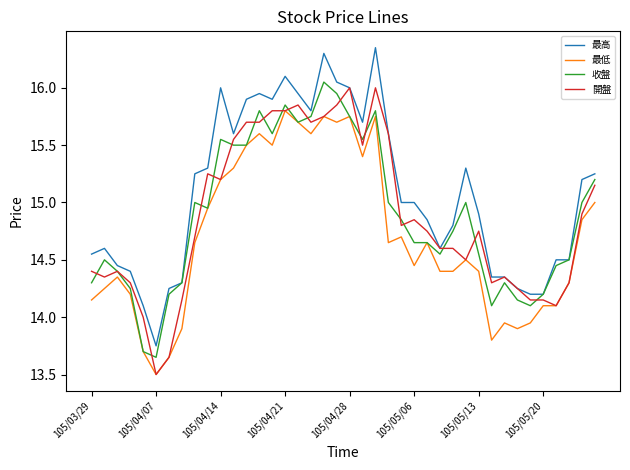

Which series has the largest total across all categories?

最高